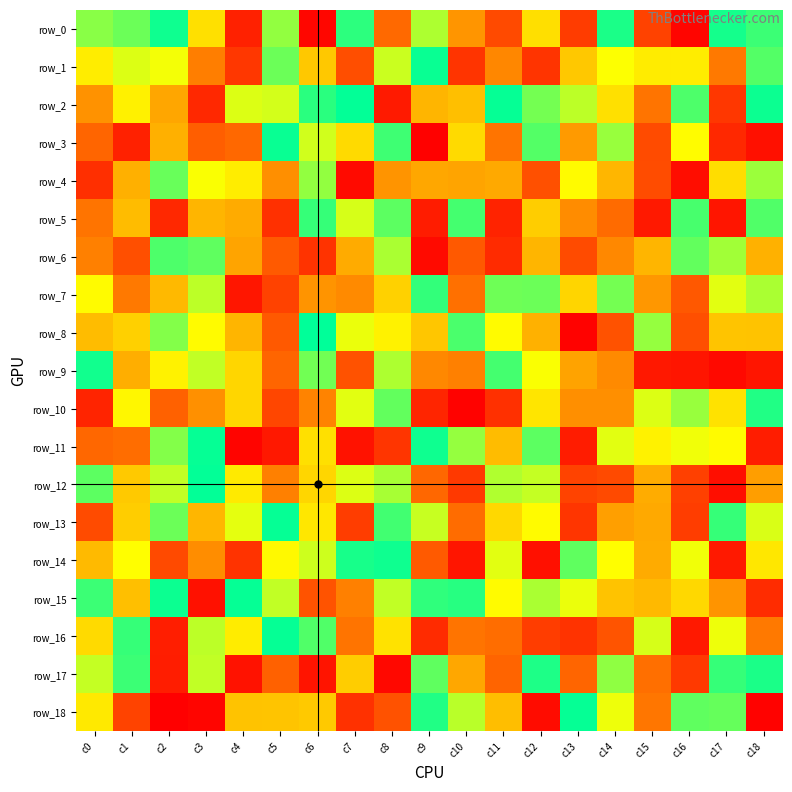

Which series has the largest total across all categories?

row_15